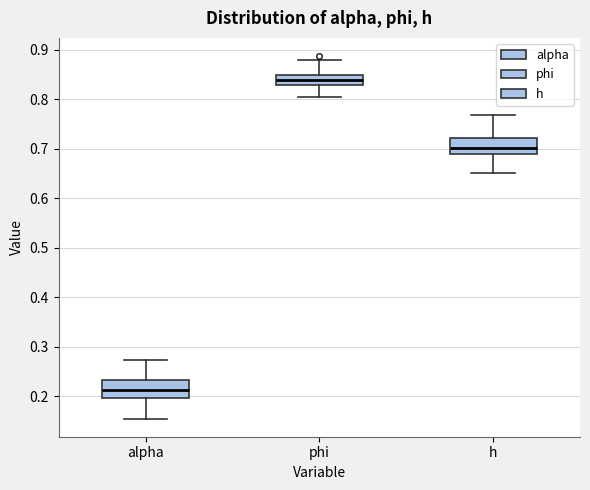

Which box has the highest median line?

phi